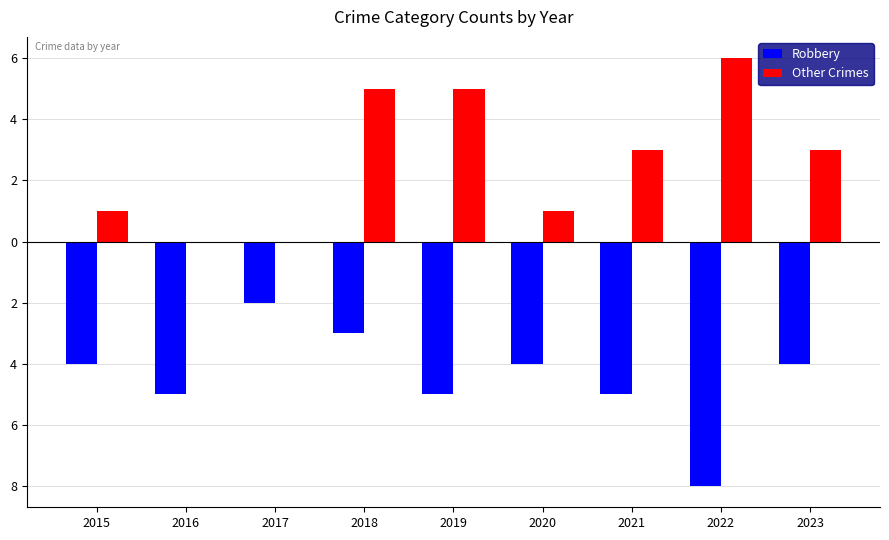

Count the Other Crimes values in the range 1 to 5.

6